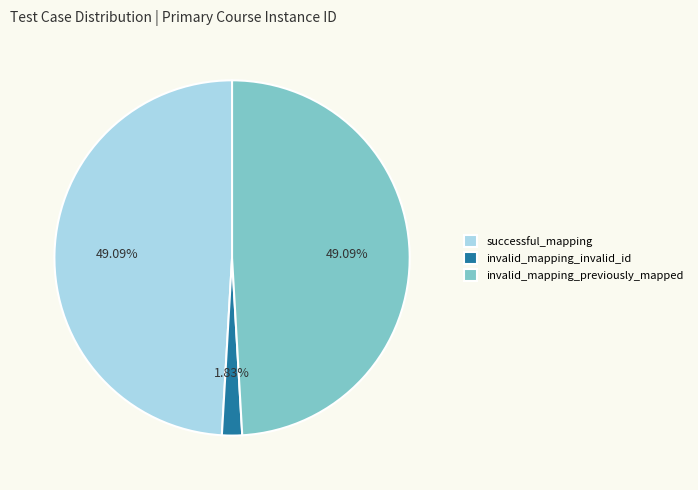

What percentage do invalid_mapping_invalid_id and successful_mapping together represent?

50.9%